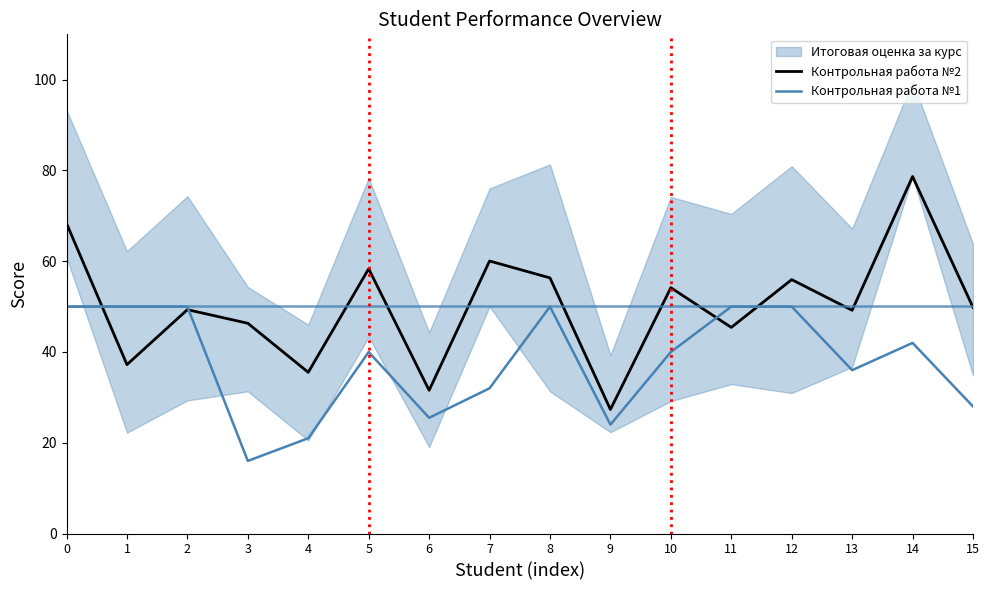

Is the value of Контрольная работа №2 at 14 greater than the value of Контрольная работа №1 at 14?

Yes